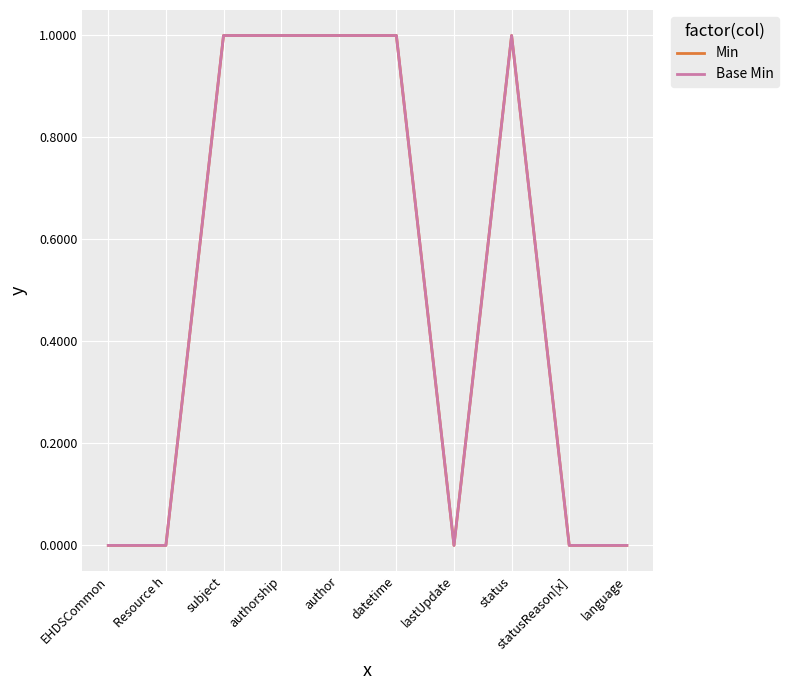

Does the chart display data point markers on the line(s)?

No